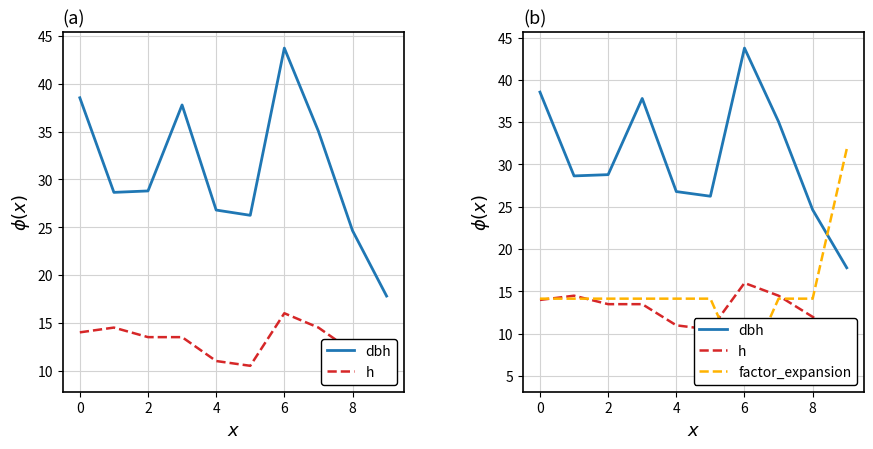

Between 6 and 8, which series saw the biggest shift?

dbh